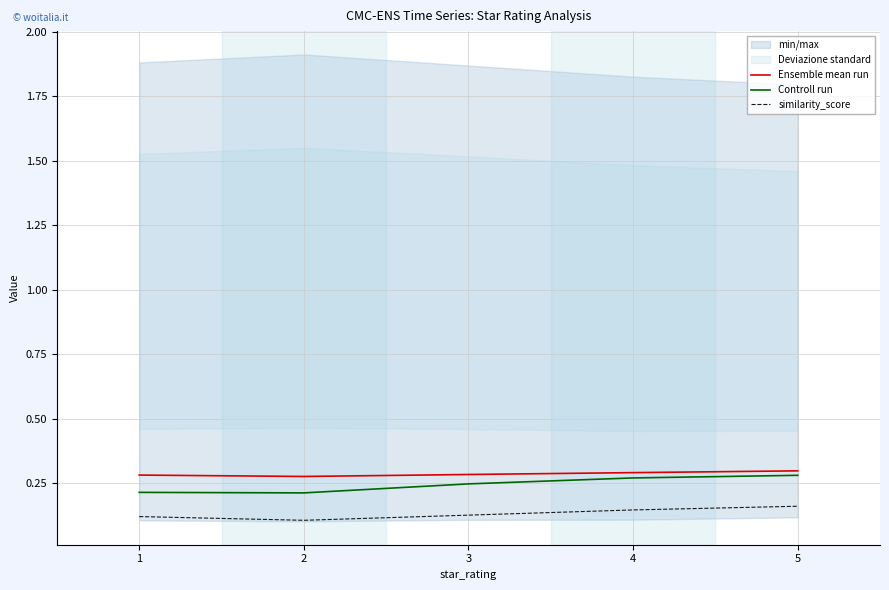

True or false: similarity_score has a value of 0.2 at 4.

False